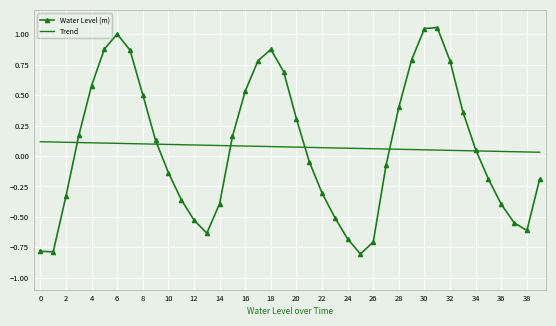

List the series in order of their peak value, highest first.

Water Level (m), Trend